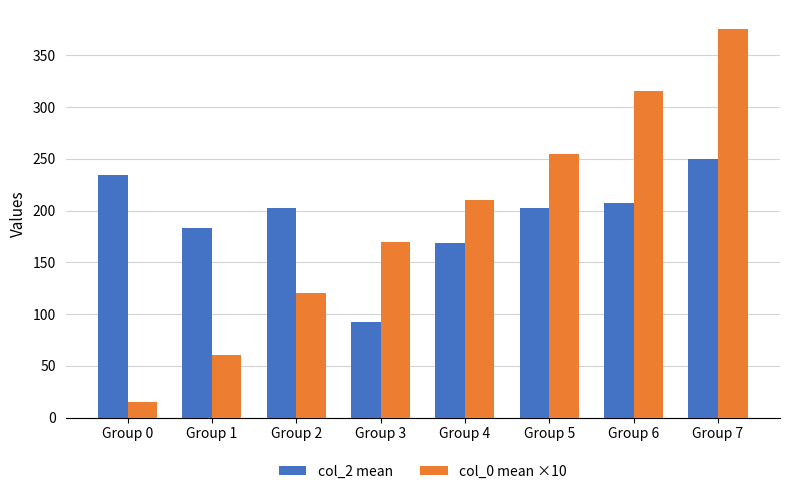

What is the difference between the maximum and minimum values in the col_0 mean ×10 series?

360.0